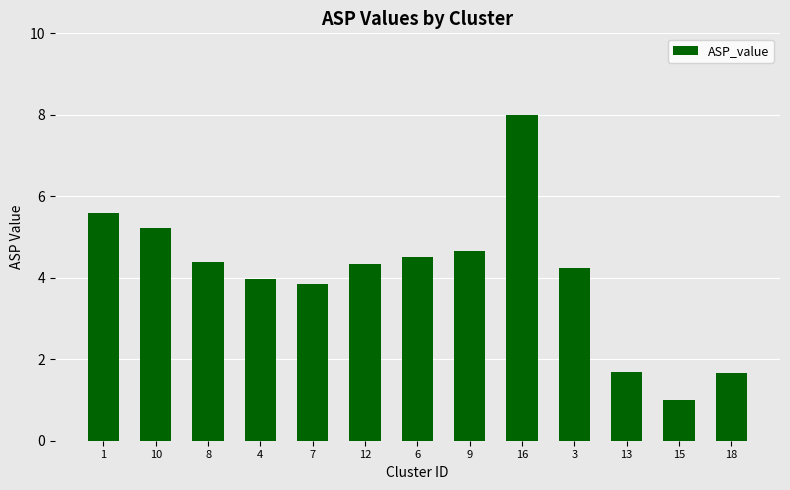

The value at 1 is 1.7. True or false?

False